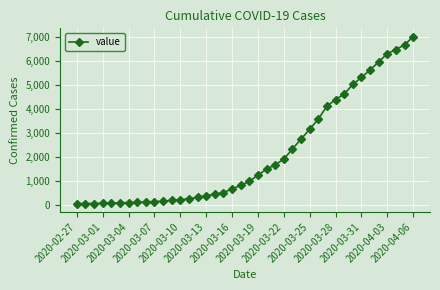

What is the sum of all values?

85813